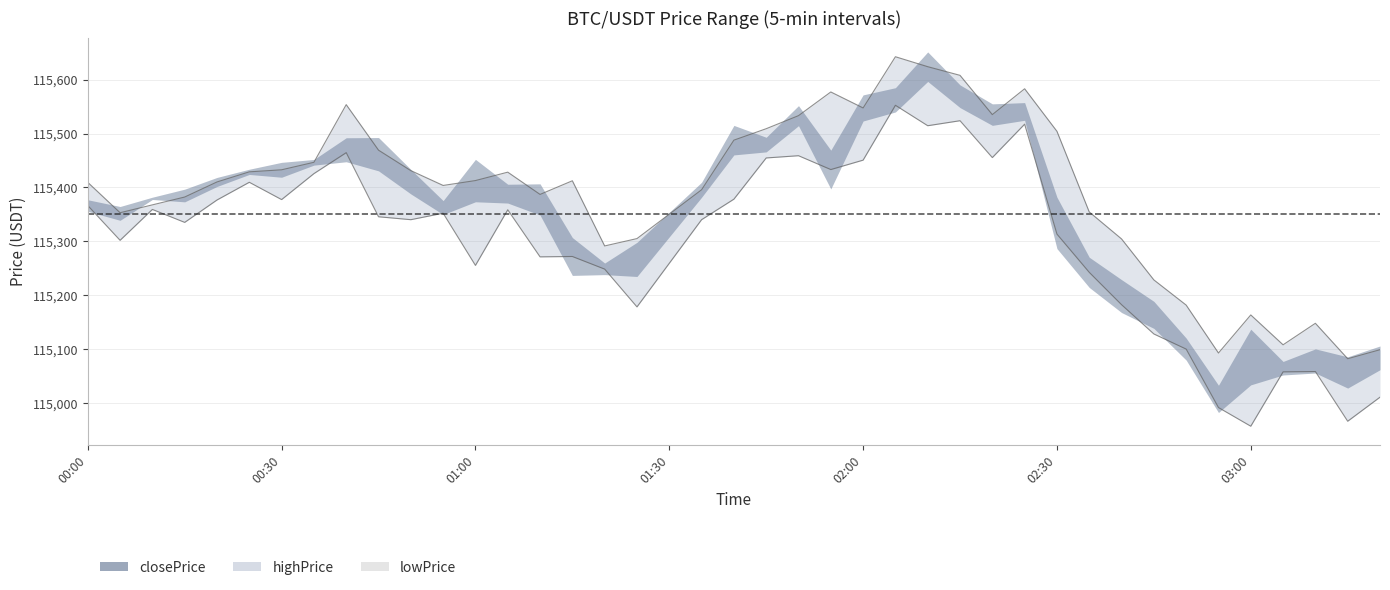

Is it true that lowPrice equals 164375.0 at 2025-08-24 01:20?

False